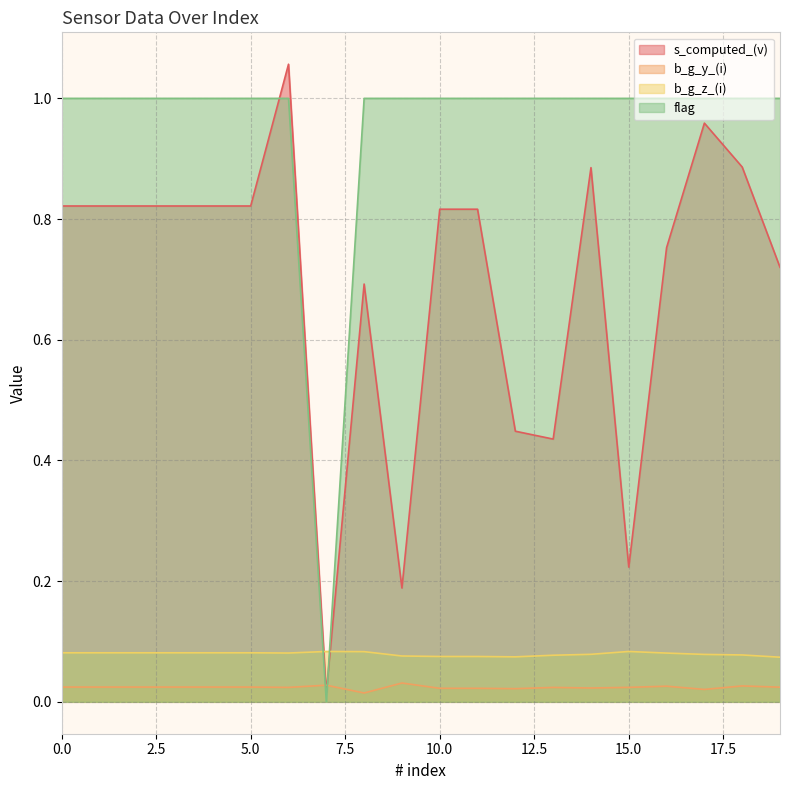

What is the value of the flag point at the 2nd from the left?

1.0